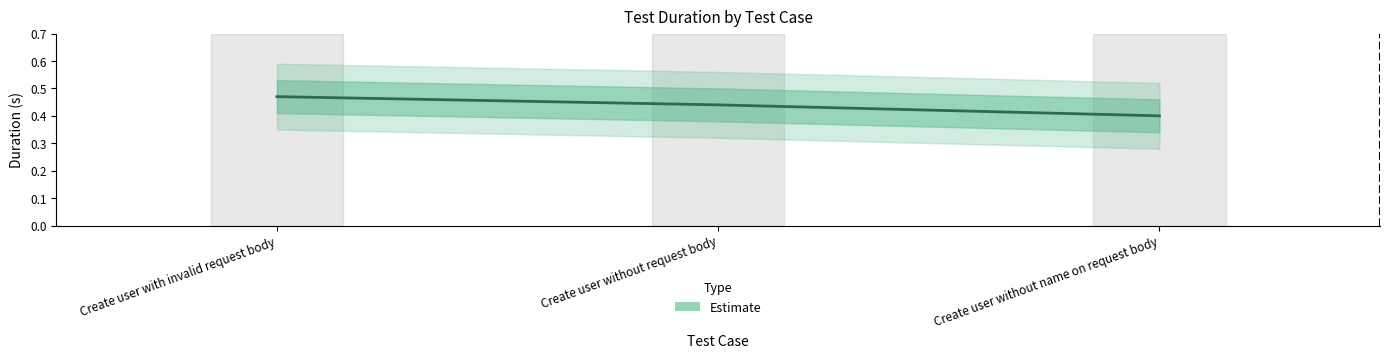

Reading right to left, what are all the values shown in this chart?

0.4	0.4	0.5